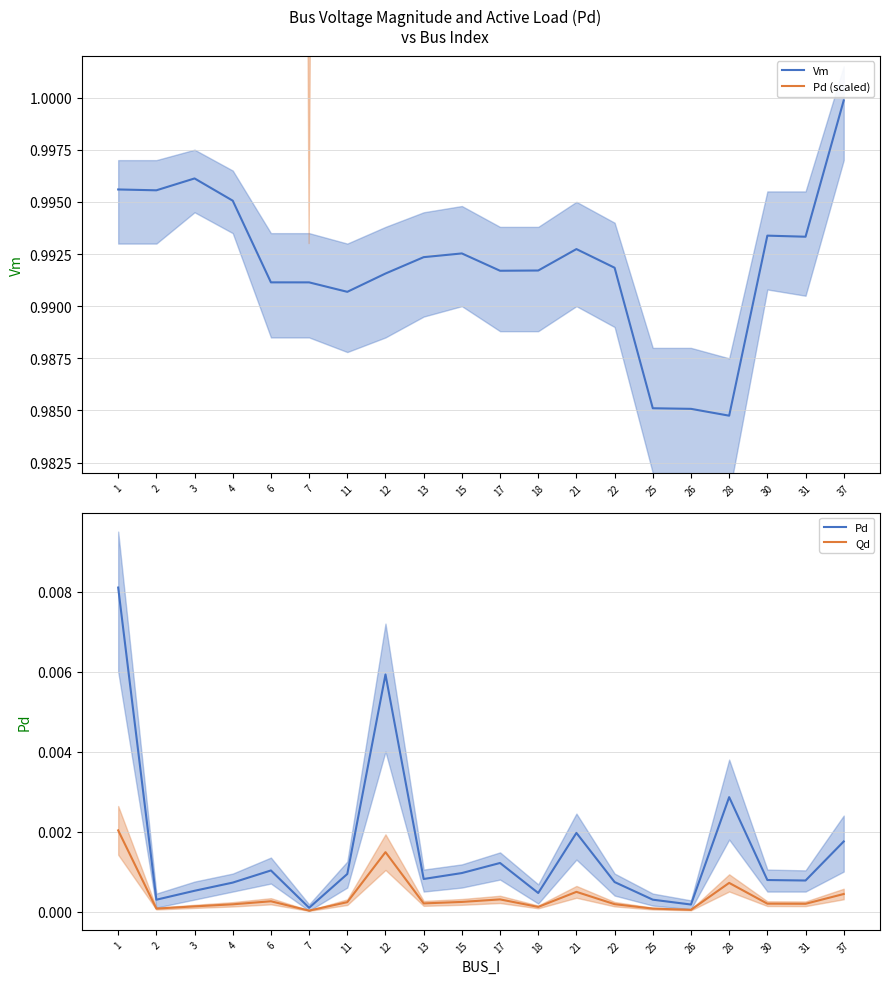

What is the value of the Pd (scaled) point at the 15th from the left?

1.1